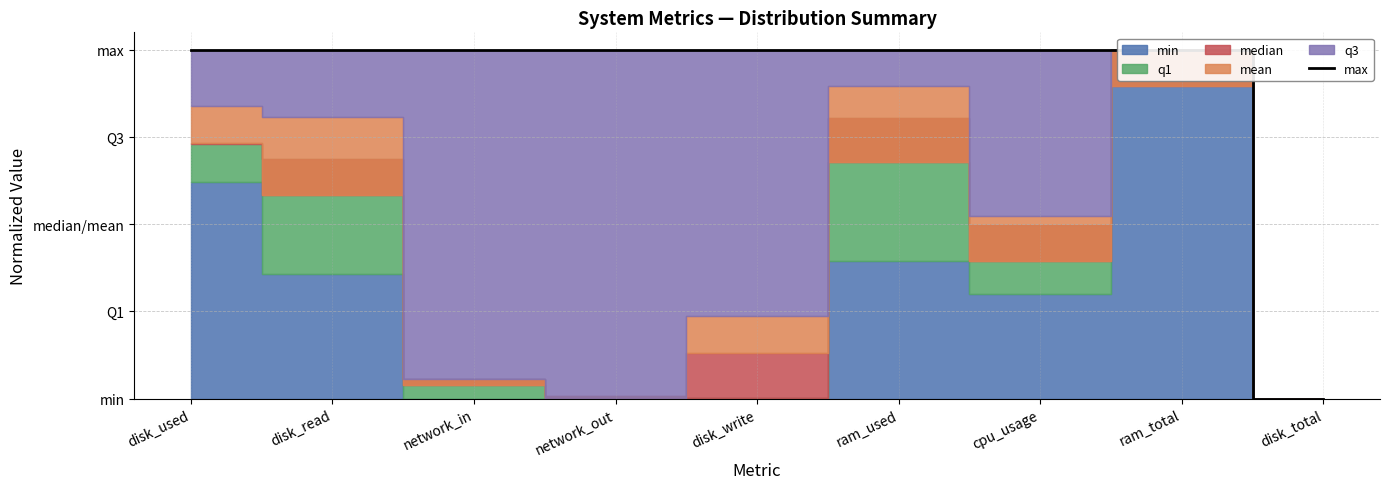

How many lines are shown in the chart?

1